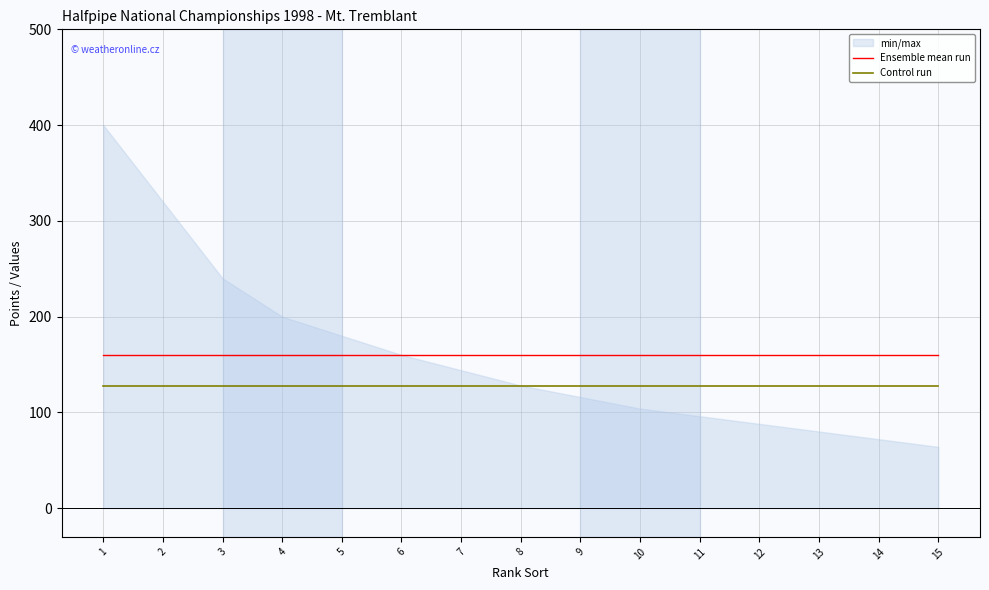

Reading left to right, what are all the values shown in this chart?

Ensemble mean run: 1=159.5	2=159.5	3=159.5	4=159.5	5=159.5	6=159.5	7=159.5	8=159.5	9=159.5	10=159.5	11=159.5	12=159.5	13=159.5	14=159.5	15=159.5
Control run: 1=128.0	2=128.0	3=128.0	4=128.0	5=128.0	6=128.0	7=128.0	8=128.0	9=128.0	10=128.0	11=128.0	12=128.0	13=128.0	14=128.0	15=128.0